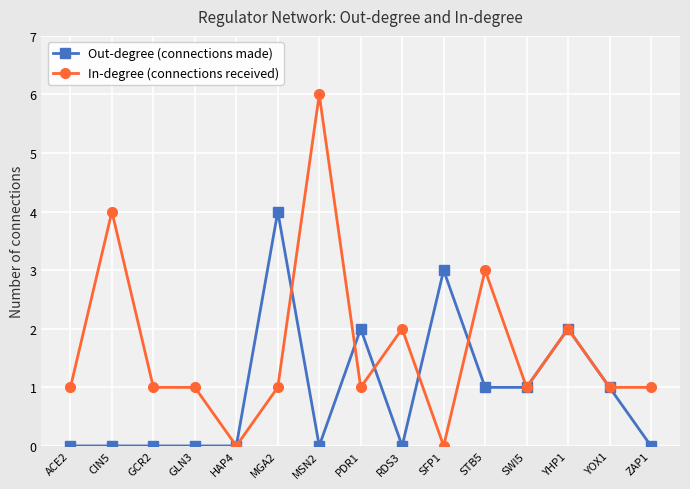

Reading left to right, what are all the values shown in this chart?

Out-degree (connections made): 0	0	0	0	0	4	0	2	0	3	1	1	2	1	0
In-degree (connections received): 1	4	1	1	0	1	6	1	2	0	3	1	2	1	1